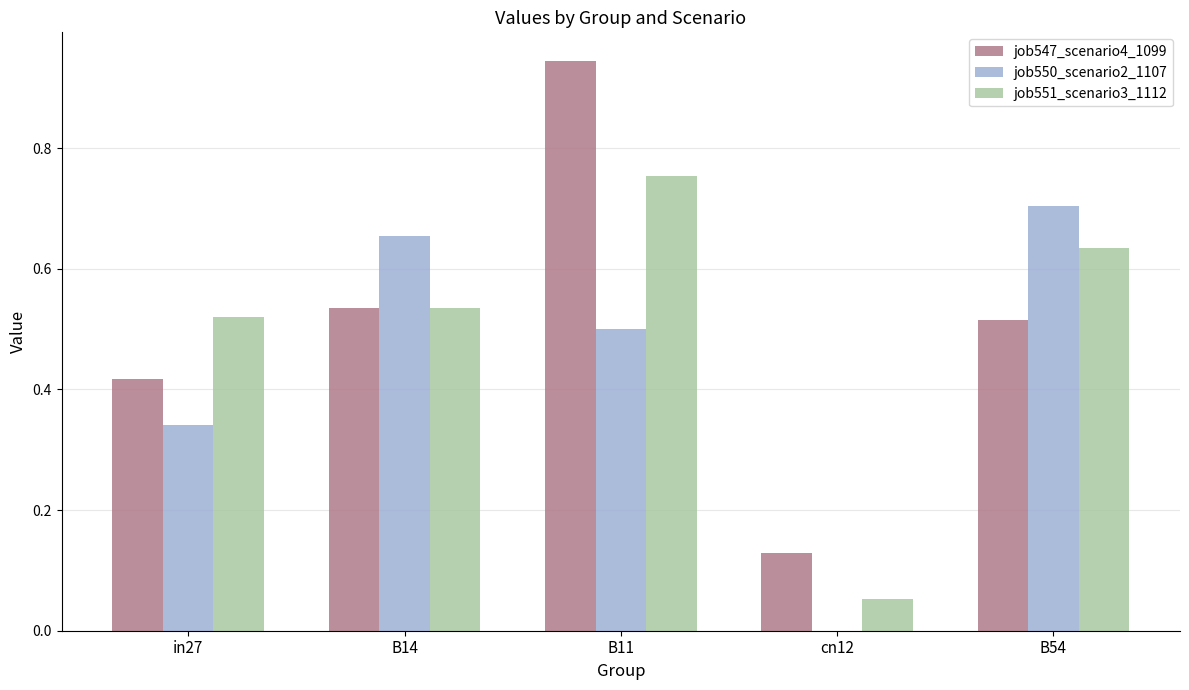

What are all the series names shown in the legend?

job547_scenario4_1099, job550_scenario2_1107, job551_scenario3_1112